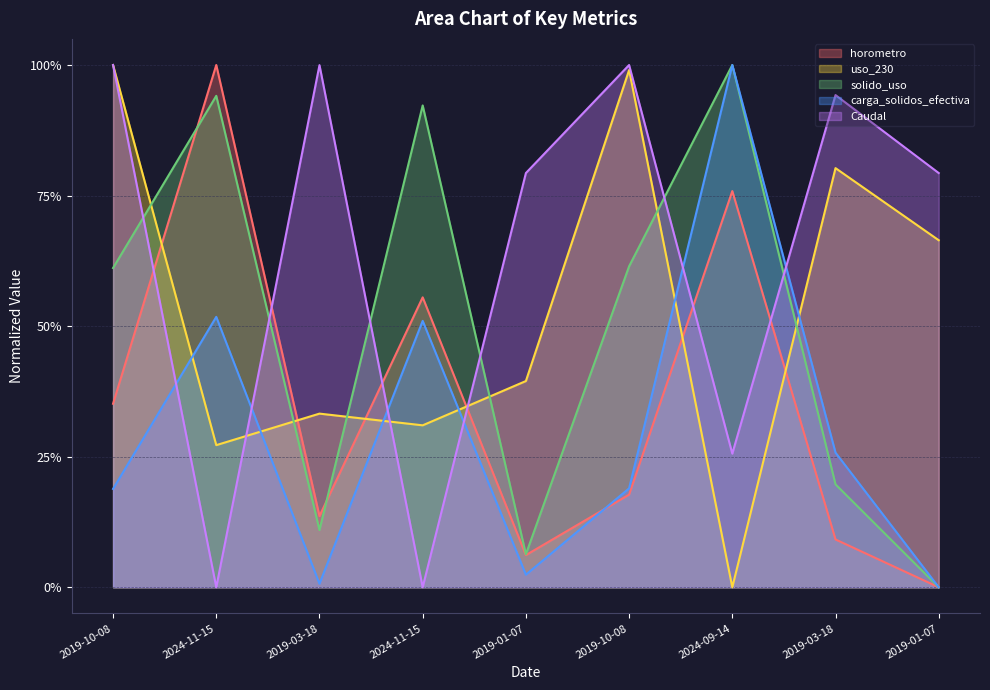

Which series has the largest range (max minus min)?

horometro